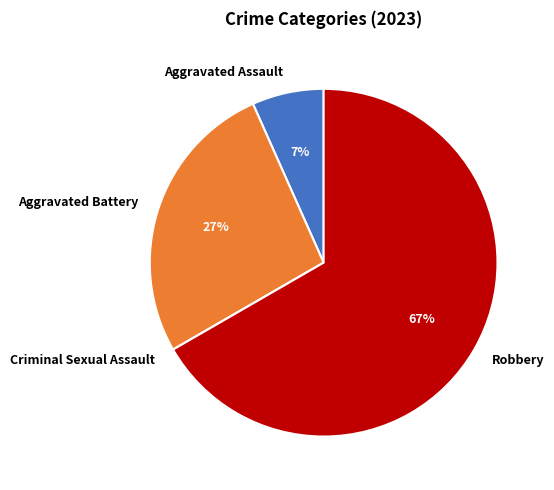

Is Robbery the majority of the pie?

Yes